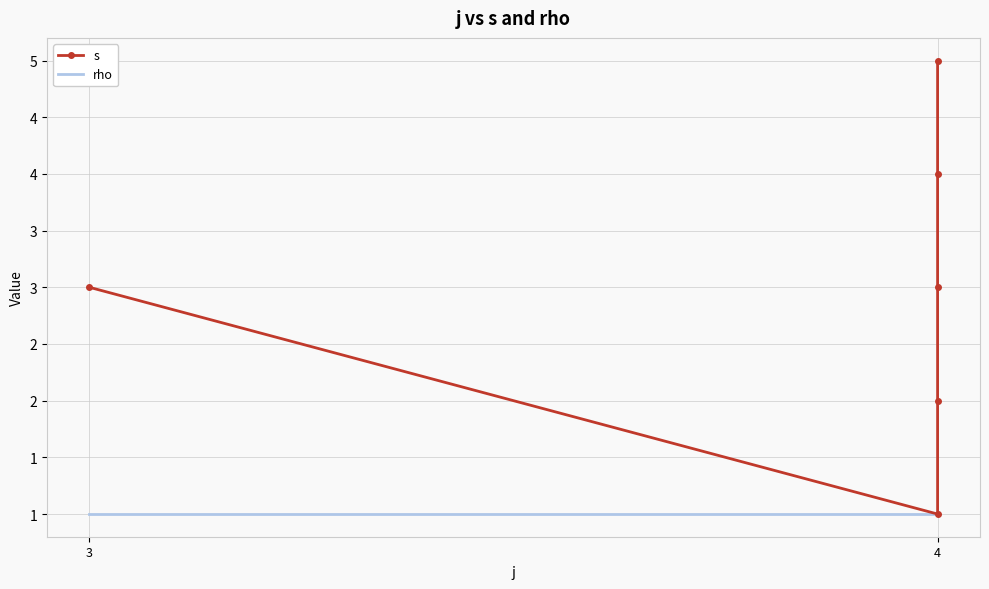

What is the average value of the s series?

3